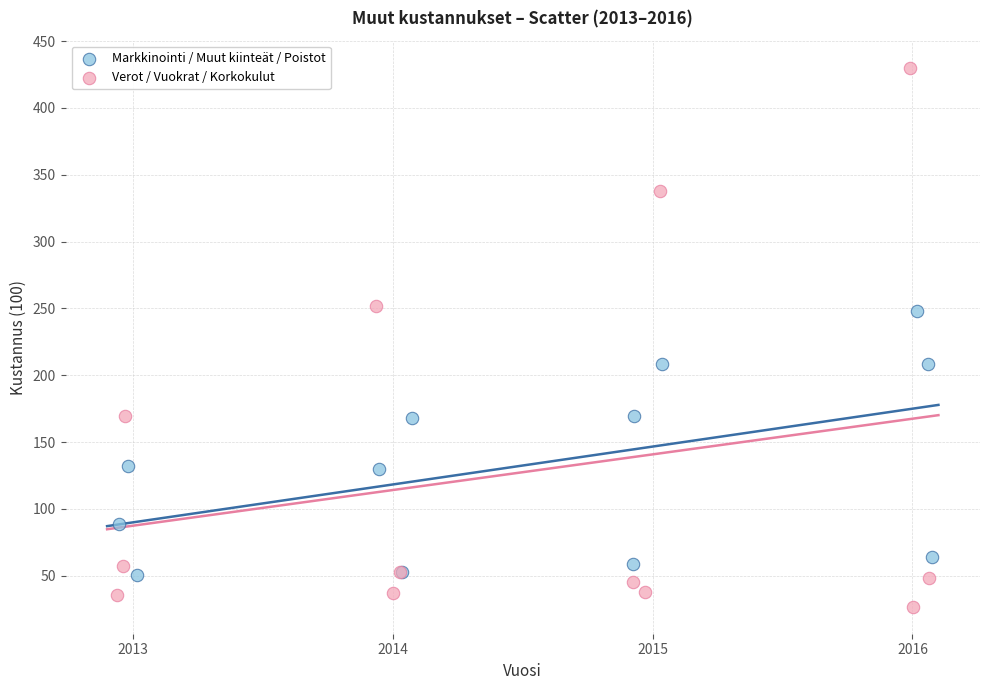

Which series reaches the minimum Y coordinate?

Verot / Vuokrat / Korkokulut